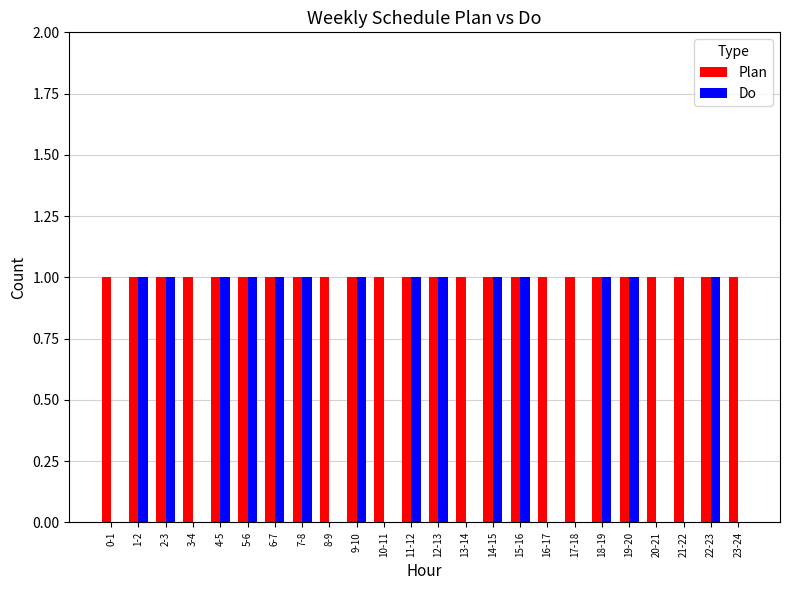

Count the number of data series in this chart.

2